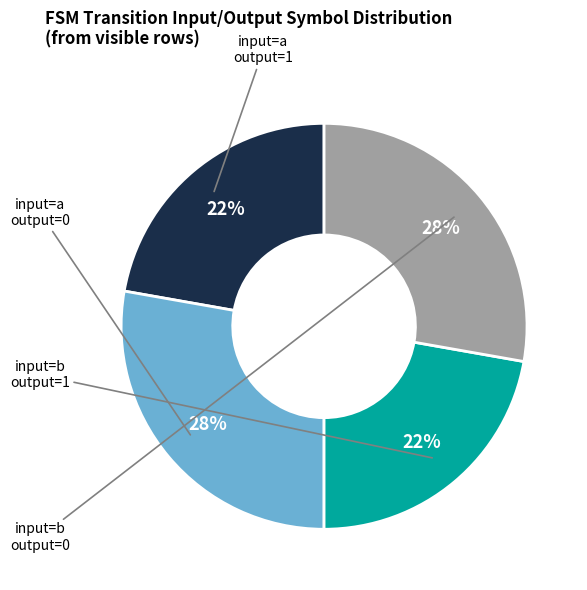

Count the number of slices in the pie.

4